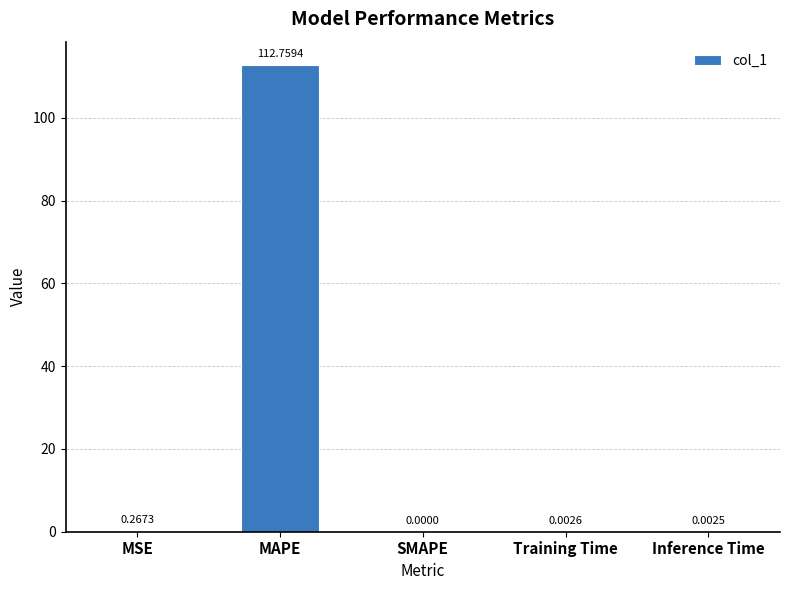

What is the change in value from MAPE to Training Time?

-112.8